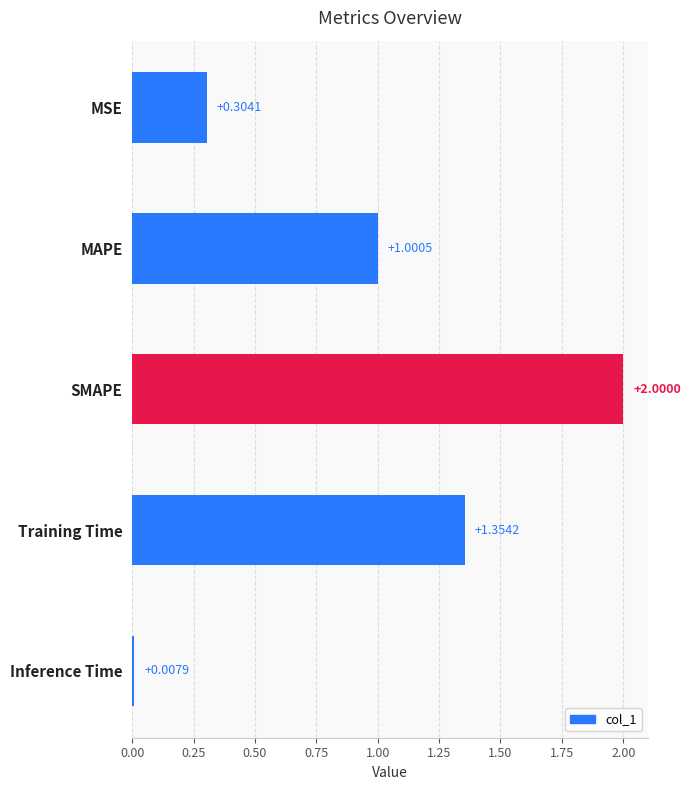

Rank the categories by value from highest to lowest.

SMAPE, Training Time, MAPE, MSE, Inference Time